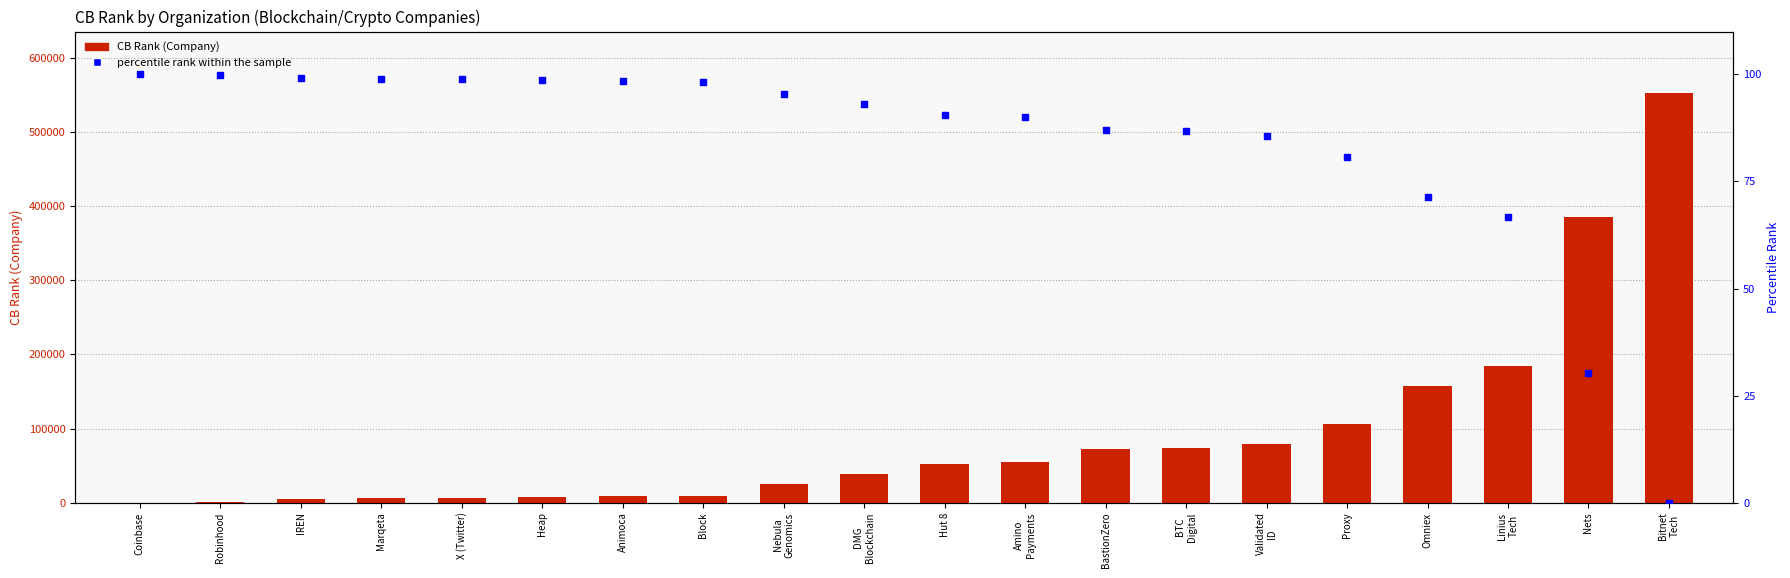

What is the total value across all series at Heap?

7927.6